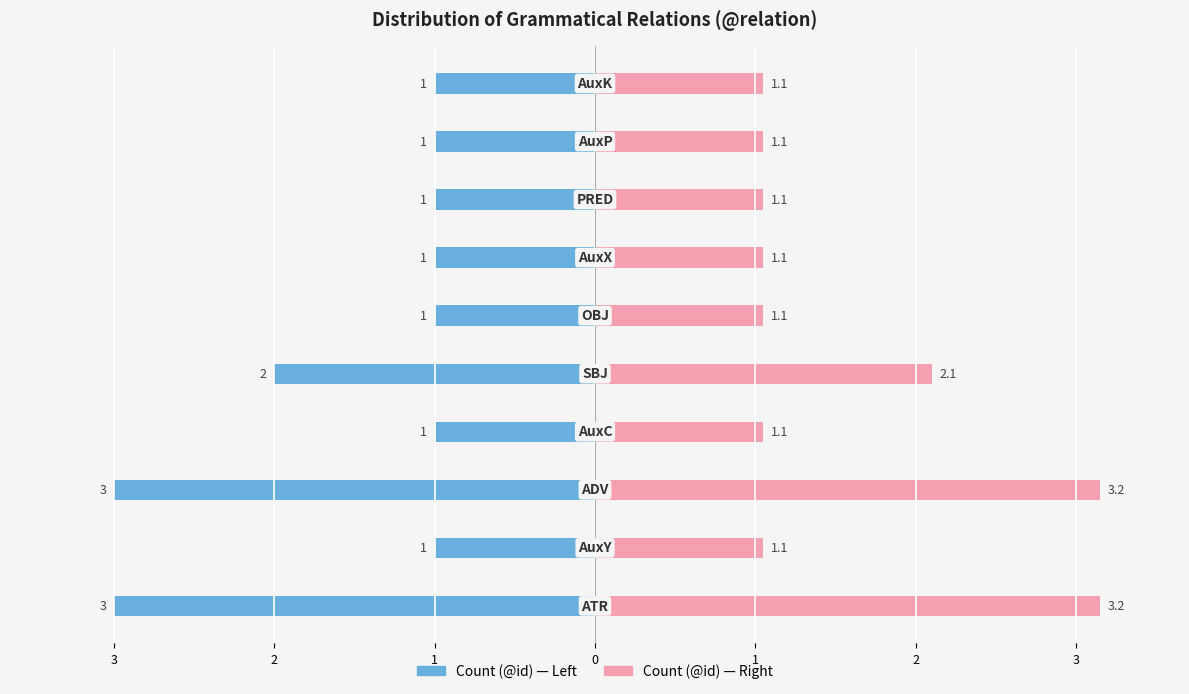

What is the difference between the highest and lowest values at 3?

6.2